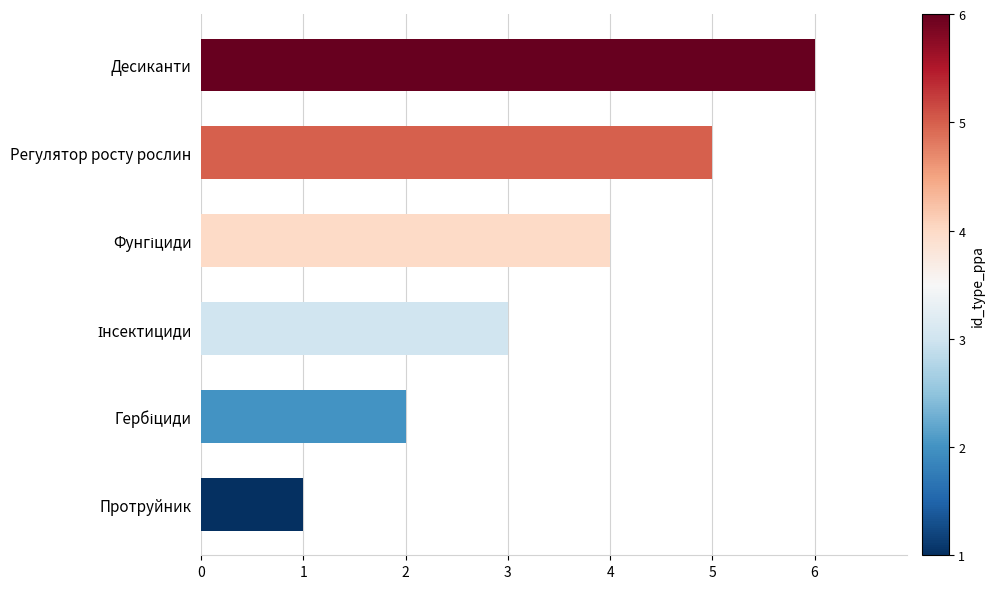

True or false: the data shows 1 at Протруйник.

True